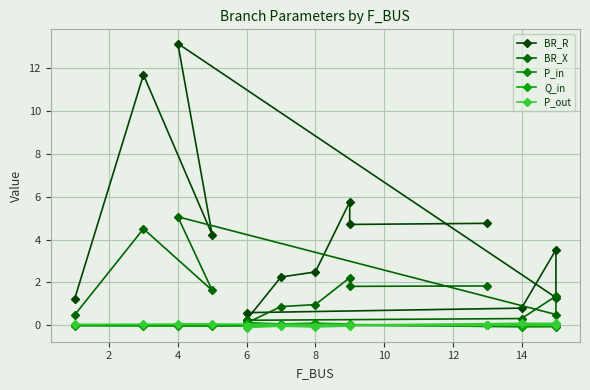

At which category does P_in reach its first local valley?

4